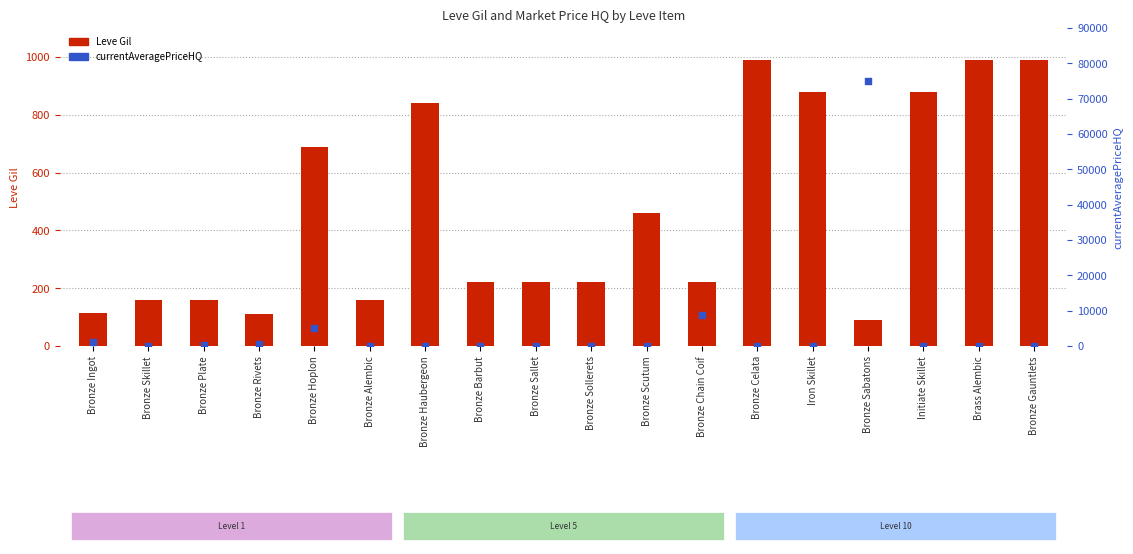

What are all the series names shown in the legend?

Leve Gil, currentAveragePriceHQ